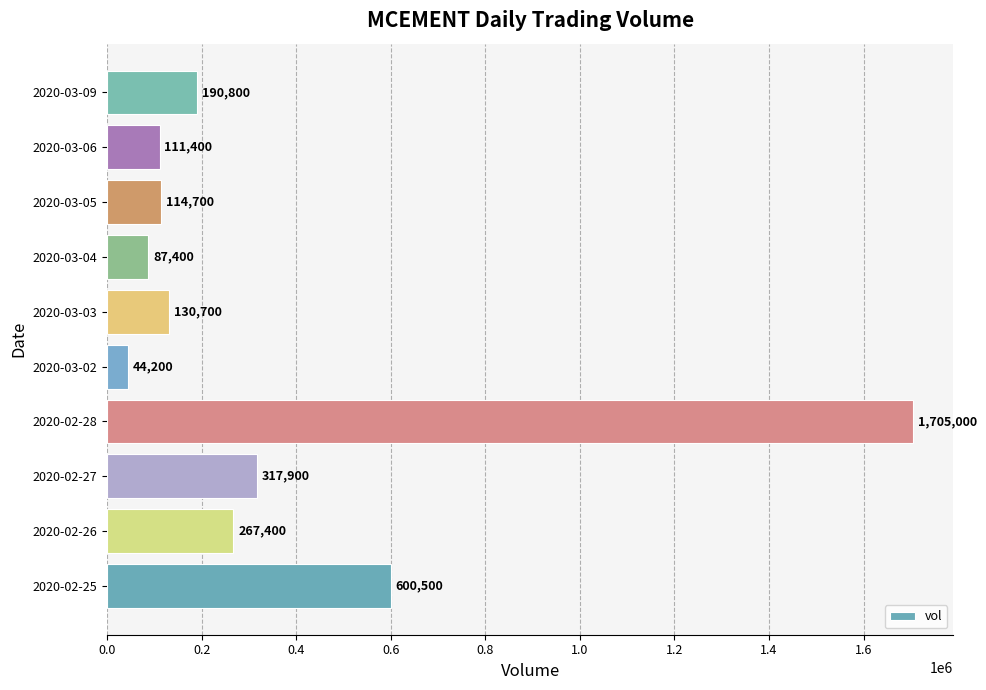

What is the sum of all values?

3570000